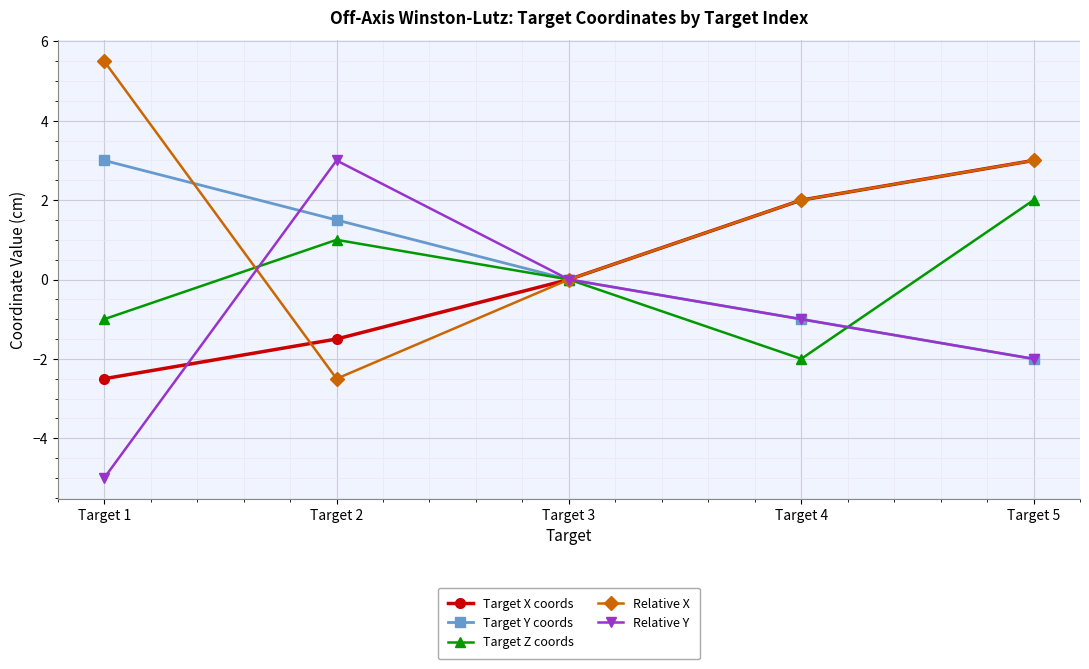

How many distinct data groups are displayed?

5